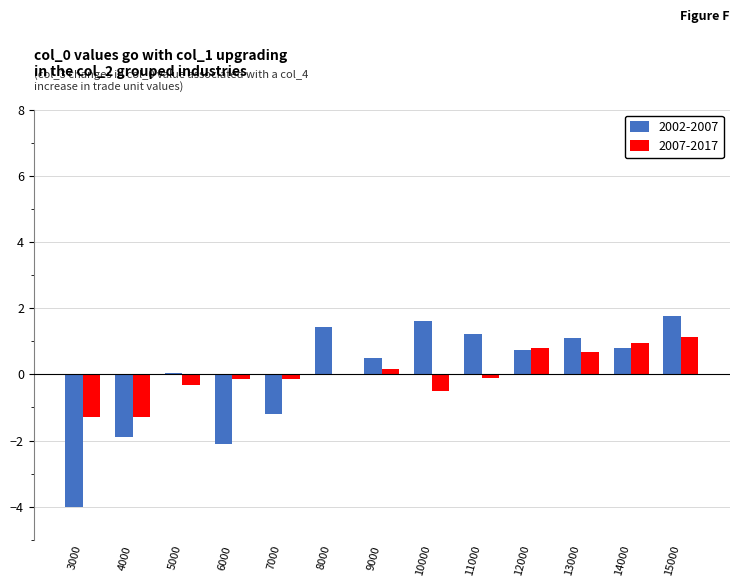

How many categories are shown in the chart?

13